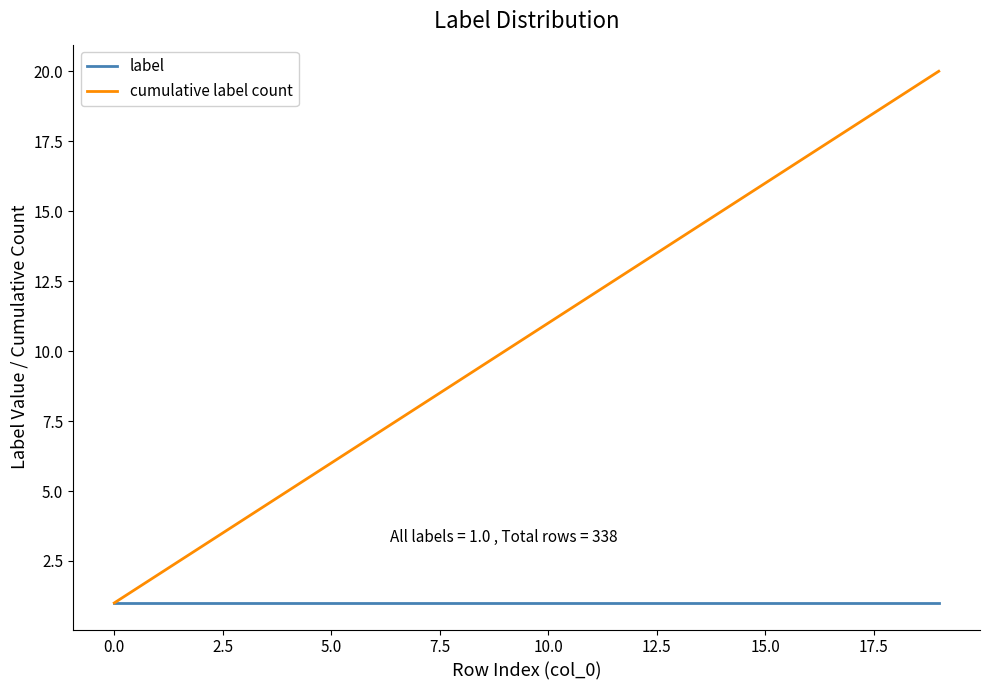

Which series has the largest range (max minus min)?

cumulative label count